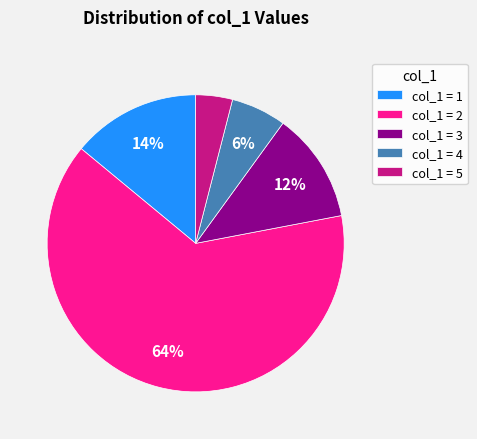

Which category has the biggest portion of the pie?

col_1 = 2